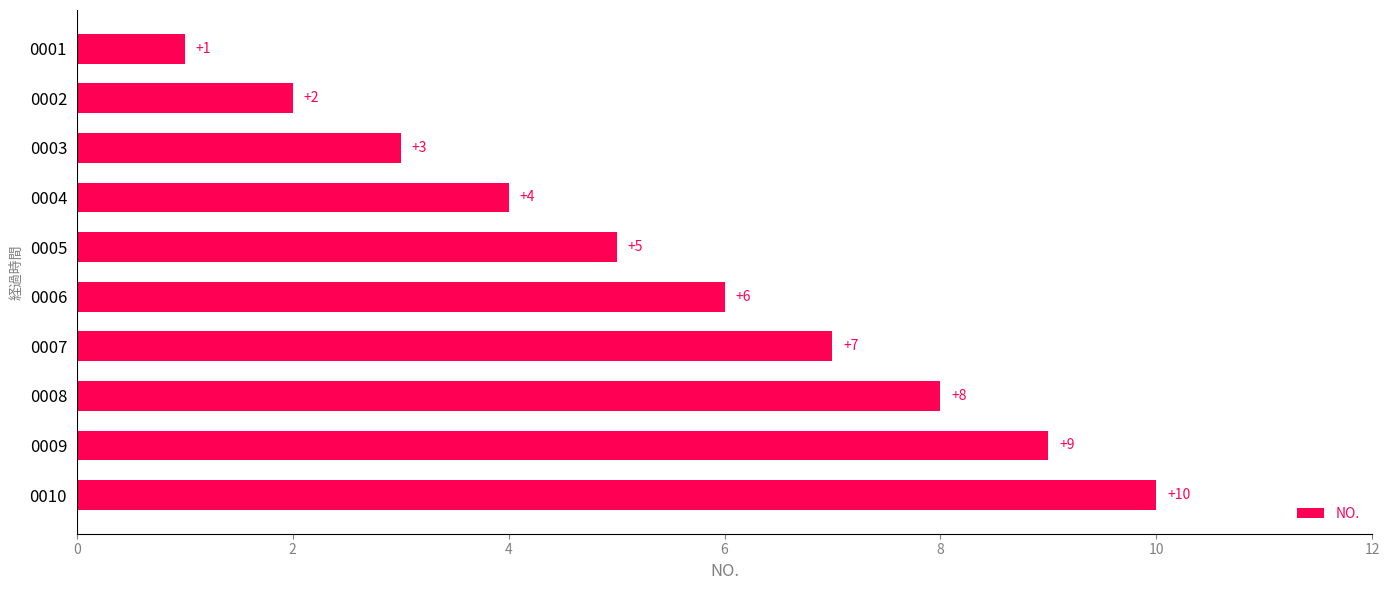

Which label corresponds to the largest value in the chart?

0010